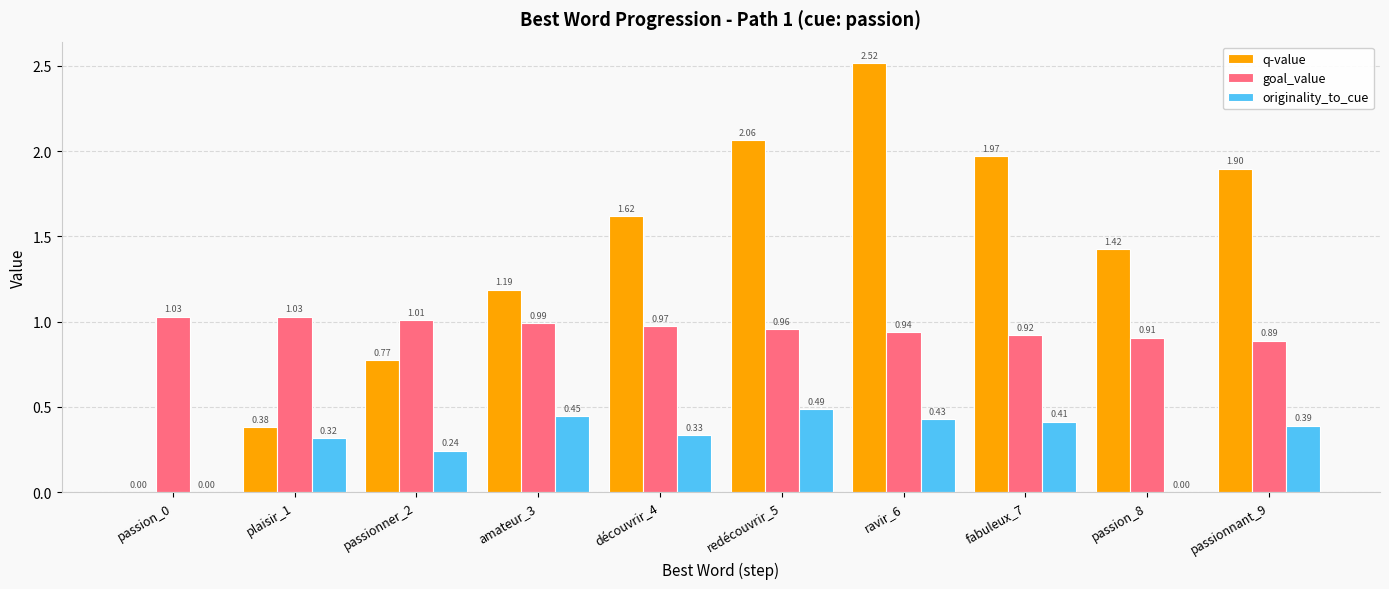

Which series has the largest total across all categories?

q-value